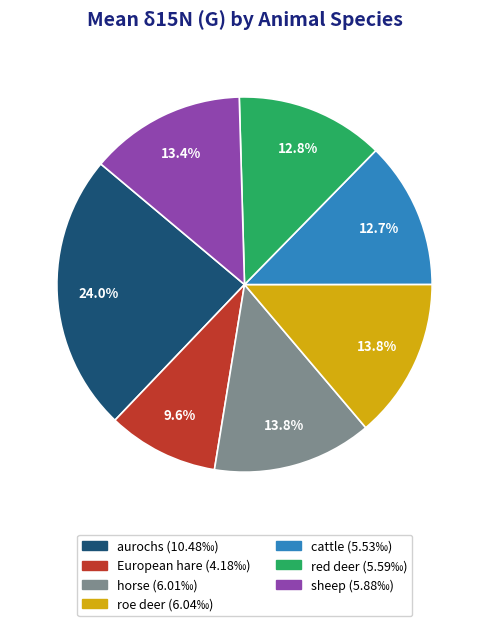

Between sheep and aurochs, which is larger?

aurochs